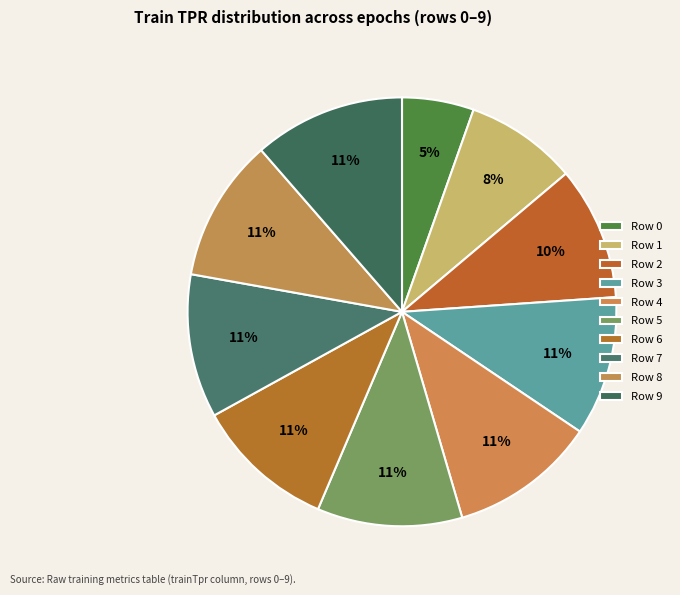

The Row 2 slice represents 10% of the pie. True or false?

True